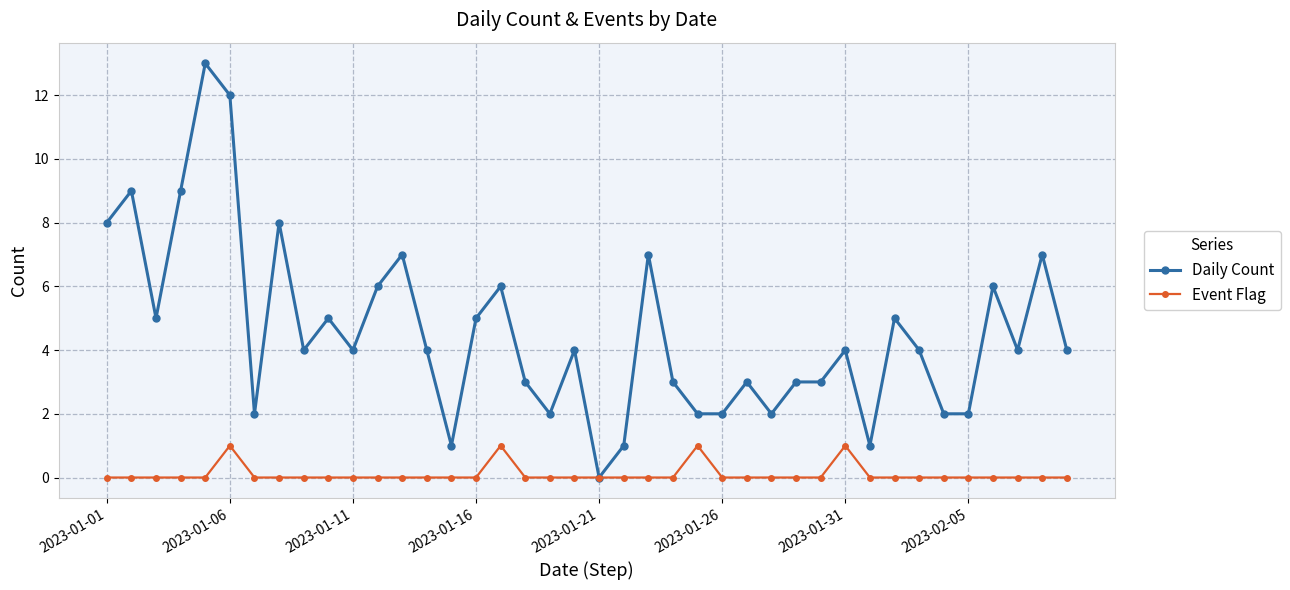

List the series in order of their peak value, lowest first.

Event Flag, Daily Count